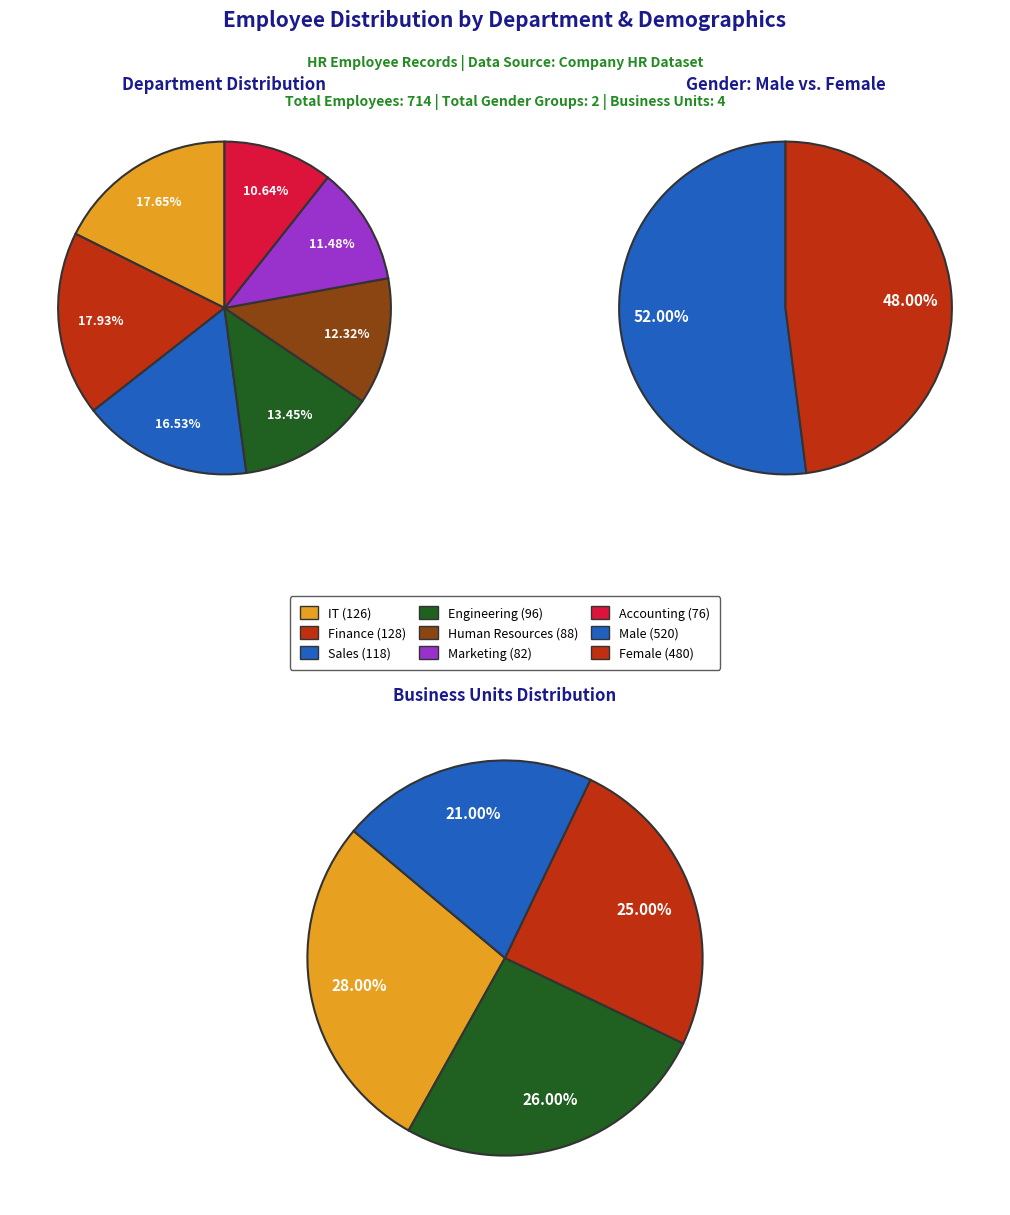

To the nearest percent, what portion does Engineering represent?

13%